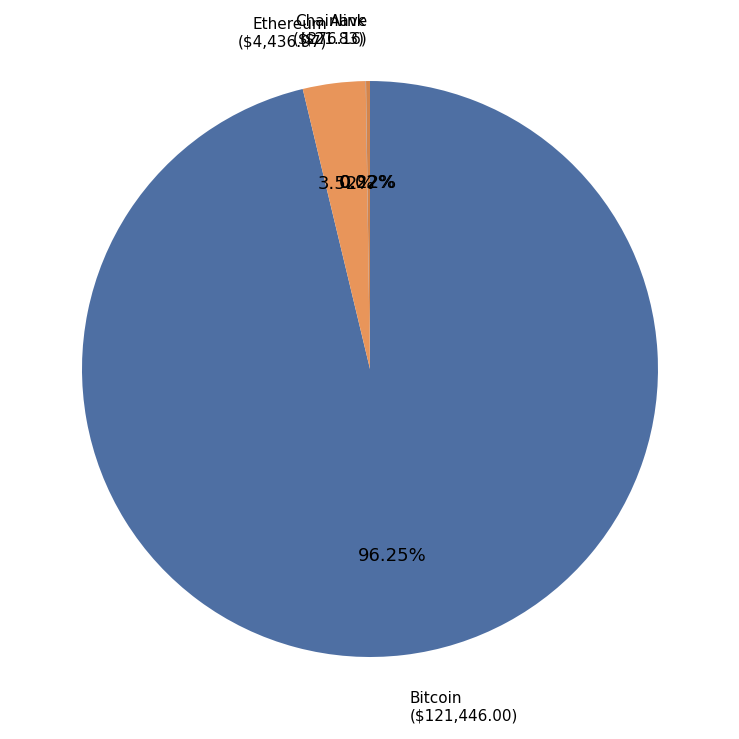

Do Bitcoin and Ethereum together represent more than half of the pie?

Yes